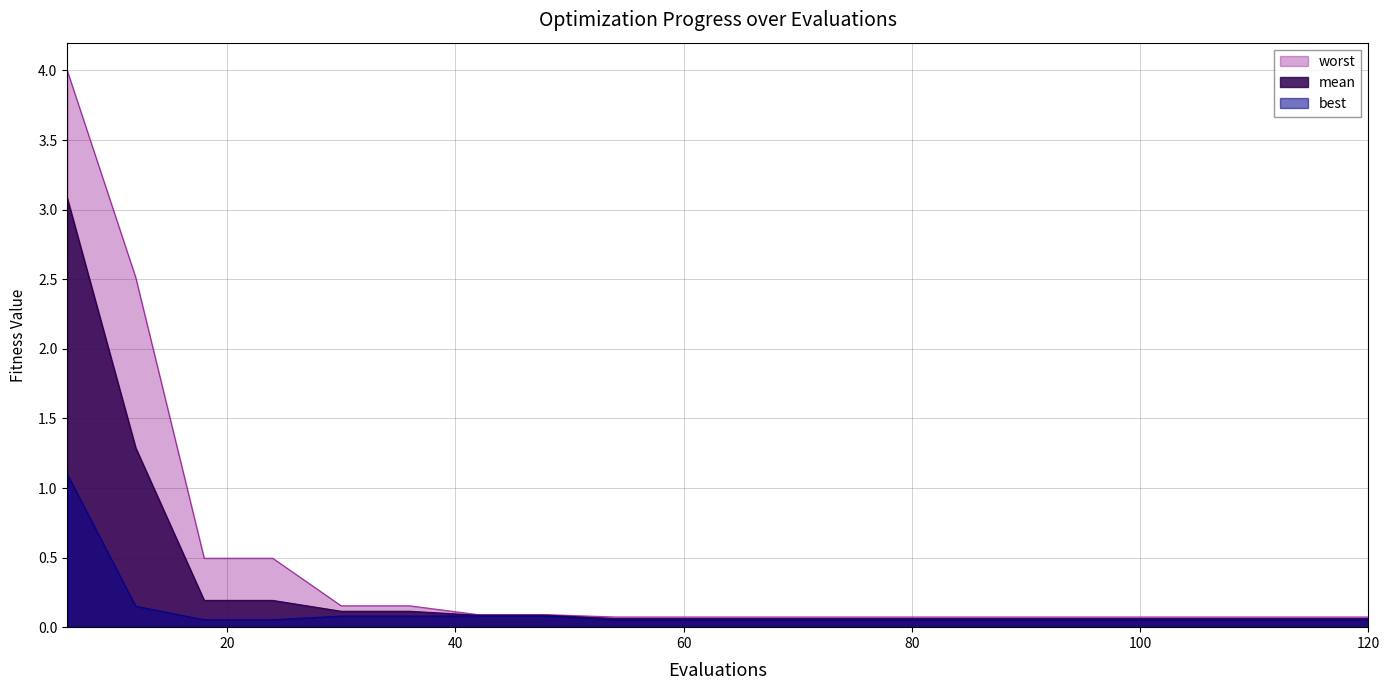

What are all the series names shown in the legend?

worst, mean, best